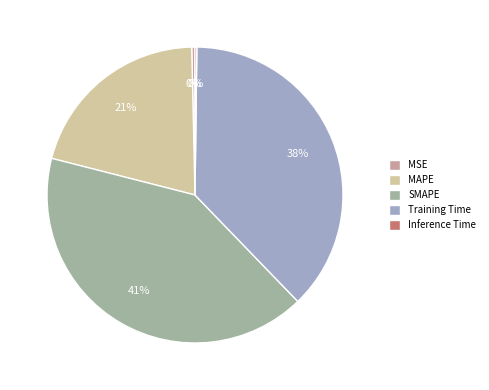

The MSE slice represents 0% of the pie. True or false?

True